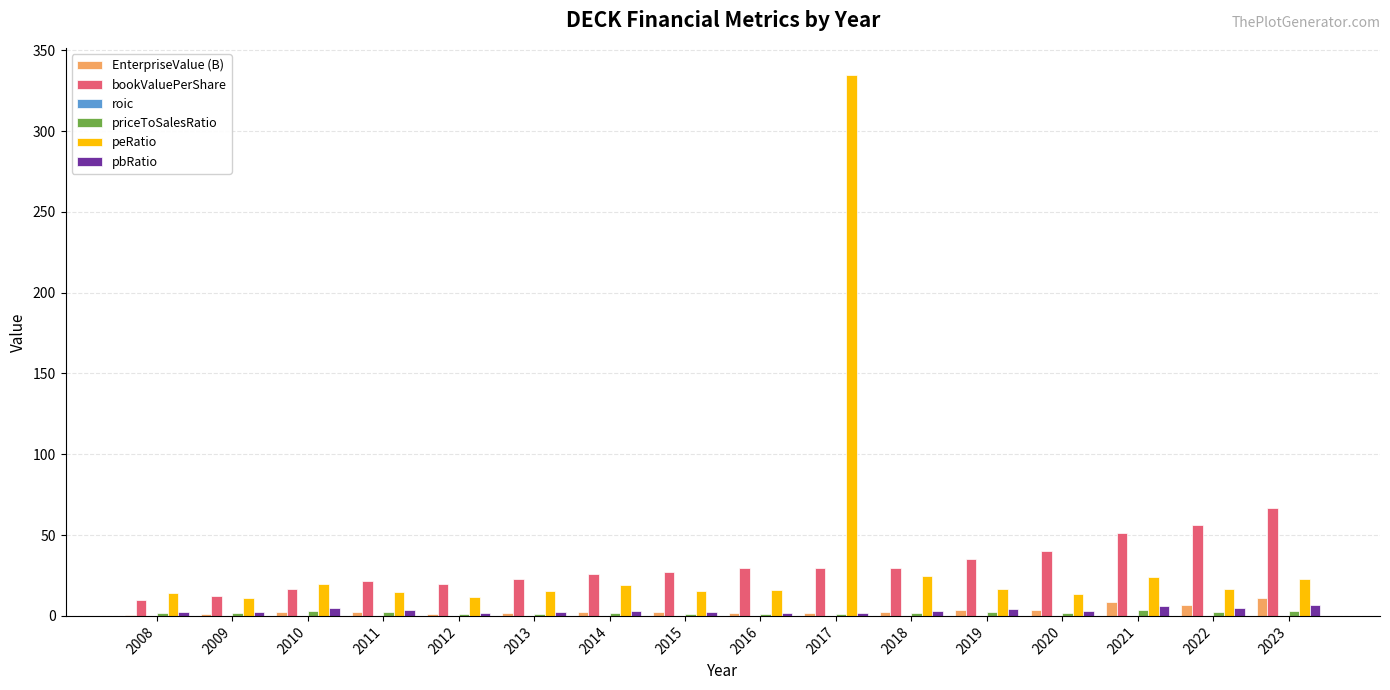

What is the sum of all EnterpriseValue (B) values?

55.0